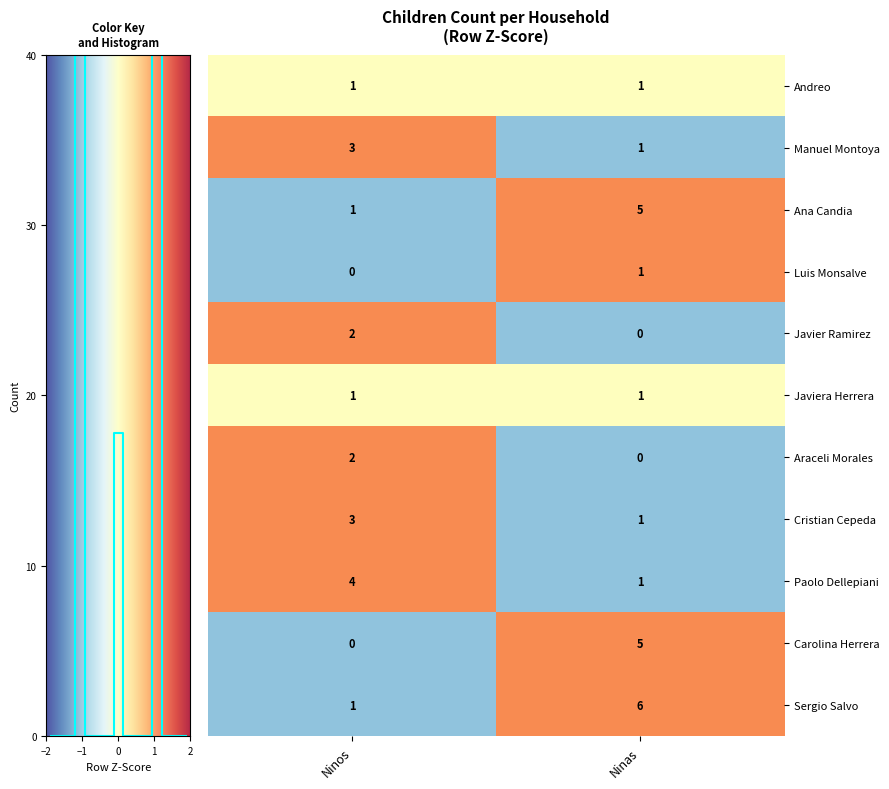

What is the difference between the maximum and minimum values in the Manuel Montoya series?

2